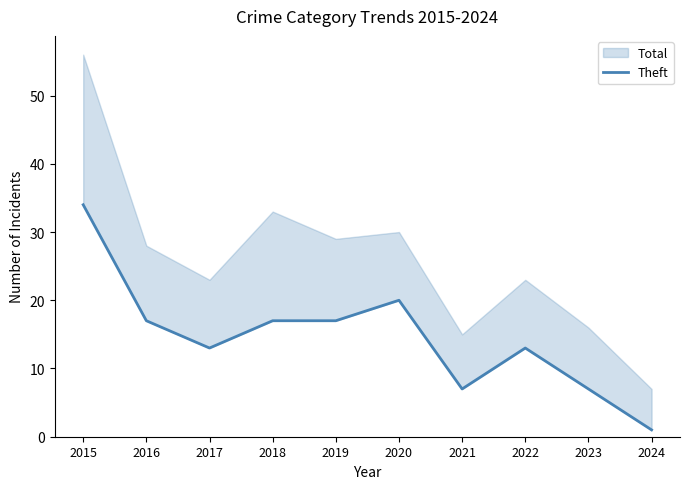

The chart shows a value of 7 at 2021. True or false?

True